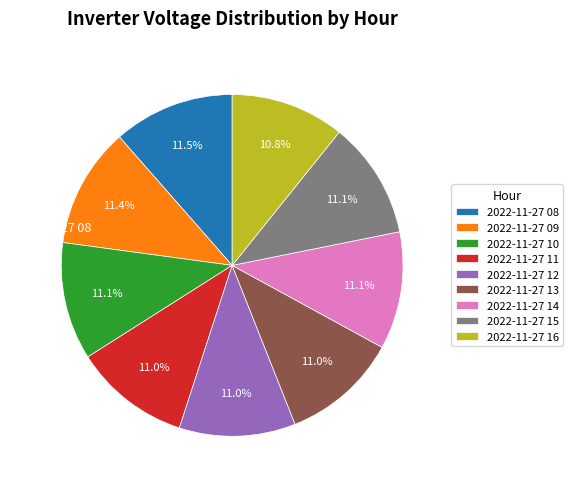

Approximately how many times larger is the value at 2022-11-27 12 compared to 2022-11-27 16?

1.0